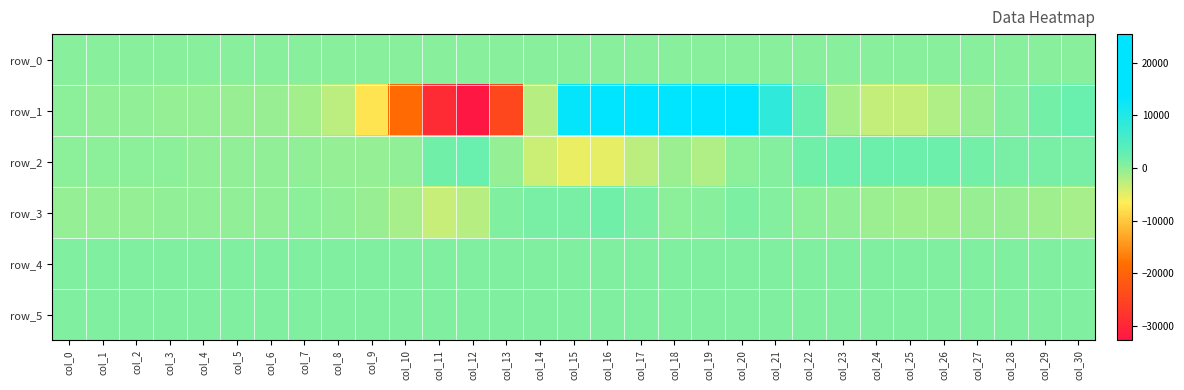

Reading left to right, extract all data points from this chart.

row_0: col_0=433.2	col_1=433.3	col_2=433.3	col_3=433.4	col_4=433.4	col_5=433.5	col_6=433.5	col_7=433.6	col_8=433.6	col_9=433.7	col_10=433.7	col_11=433.8	col_12=433.9	col_13=433.9	col_14=434.0	col_15=434.0	col_16=434.1	col_17=434.1	col_18=434.2	col_19=434.2	col_20=434.3	col_21=434.3	col_22=434.4	col_23=434.4	col_24=434.5	col_25=434.5	col_26=434.6	col_27=434.6	col_28=434.7	col_29=434.7	col_30=434.8
row_1: col_0=-18.0	col_1=-102.0	col_2=-194.0	col_3=-320.0	col_4=-349.0	col_5=-526.0	col_6=-699.0	col_7=-1236.0	col_8=-2716.0	col_9=-7448.0	col_10=-18846.0	col_11=-29340.0	col_12=-32768.0	col_13=-24593.0	col_14=-2471.0	col_15=13202.0	col_16=20638.0	col_17=24696.0	col_18=25451.0	col_19=21600.0	col_20=15636.0	col_21=8409.0	col_22=2344.0	col_23=-1401.0	col_24=-3087.0	col_25=-3089.0	col_26=-1984.0	col_27=-633.0	col_28=647.0	col_29=1570.0	col_30=2249.0
row_2: col_0=60.0	col_1=28.0	col_2=149.0	col_3=99.0	col_4=-62.0	col_5=-220.0	col_6=-194.0	col_7=-182.0	col_8=-273.0	col_9=-261.0	col_10=-137.0	col_11=1749.0	col_12=2188.0	col_13=-411.0	col_14=-3639.0	col_15=-5390.0	col_16=-5215.0	col_17=-2737.0	col_18=-924.0	col_19=-1922.0	col_20=181.0	col_21=518.0	col_22=1725.0	col_23=1897.0	col_24=1873.0	col_25=1881.0	col_26=1960.0	col_27=1515.0	col_28=1193.0	col_29=1194.0	col_30=1317.0
row_3: col_0=-361.0	col_1=-272.0	col_2=-266.0	col_3=-243.0	col_4=-134.0	col_5=-34.0	col_6=-88.0	col_7=36.0	col_8=-236.0	col_9=-674.0	col_10=-1425.0	col_11=-3331.0	col_12=-2490.0	col_13=780.0	col_14=1156.0	col_15=1178.0	col_16=1793.0	col_17=894.0	col_18=122.0	col_19=234.0	col_20=928.0	col_21=571.0	col_22=114.0	col_23=-201.0	col_24=-741.0	col_25=-1015.0	col_26=-1077.0	col_27=-643.0	col_28=-593.0	col_29=-1133.0	col_30=-1574.0
row_4: col_0=853.0	col_1=852.0	col_2=853.0	col_3=852.0	col_4=854.0	col_5=851.0	col_6=849.0	col_7=857.0	col_8=857.0	col_9=857.0	col_10=864.0	col_11=870.0	col_12=867.0	col_13=861.0	col_14=860.0	col_15=857.0	col_16=859.0	col_17=857.0	col_18=857.0	col_19=863.0	col_20=857.0	col_21=856.0	col_22=862.0	col_23=858.0	col_24=862.0	col_25=861.0	col_26=863.0	col_27=867.0	col_28=862.0	col_29=861.0	col_30=852.0
row_5: col_0=814.0	col_1=814.0	col_2=814.0	col_3=814.0	col_4=815.0	col_5=815.0	col_6=819.0	col_7=817.0	col_8=821.0	col_9=819.0	col_10=819.0	col_11=822.0	col_12=822.0	col_13=828.0	col_14=824.0	col_15=824.0	col_16=827.0	col_17=819.0	col_18=819.0	col_19=826.0	col_20=825.0	col_21=824.0	col_22=824.0	col_23=825.0	col_24=828.0	col_25=829.0	col_26=829.0	col_27=833.0	col_28=828.0	col_29=828.0	col_30=824.0